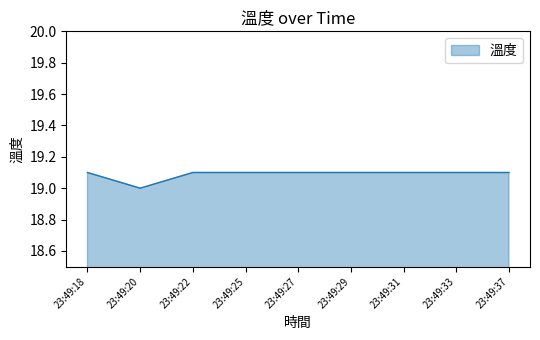

What is the smallest value displayed?

19.0